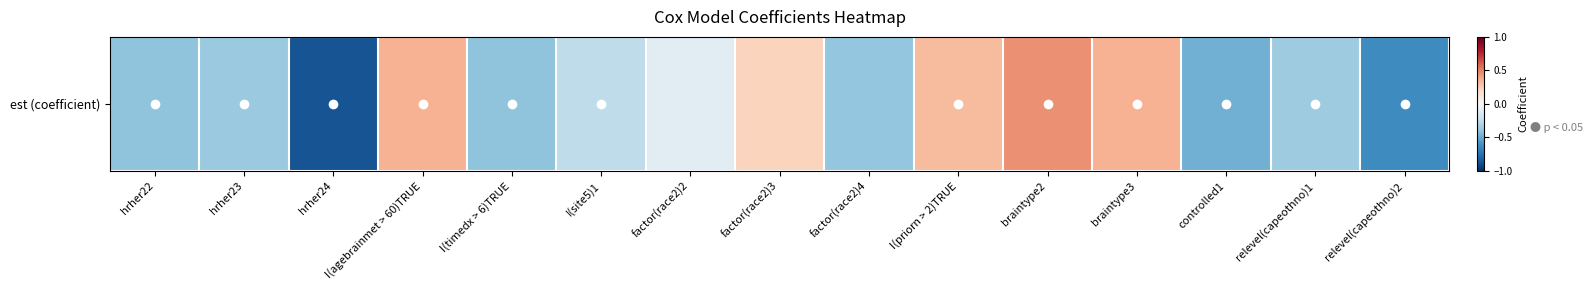

How many data points are less than 0?

10